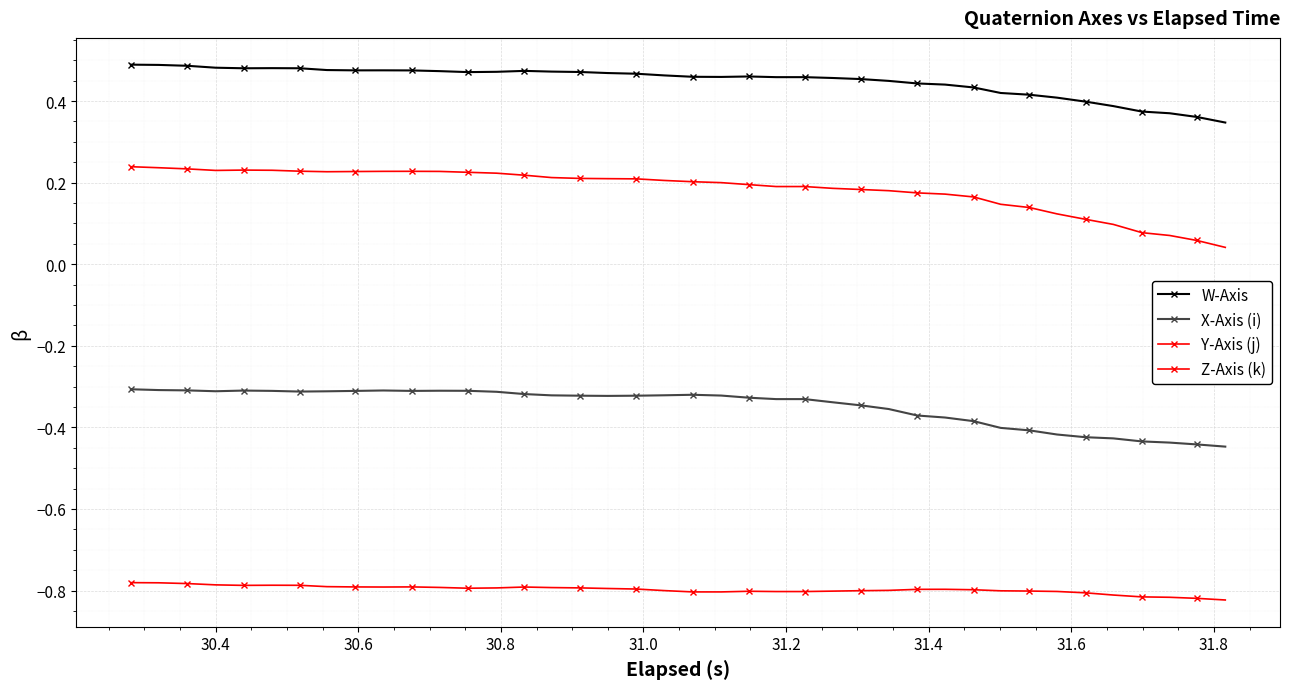

Does the chart have visible grid lines?

Yes